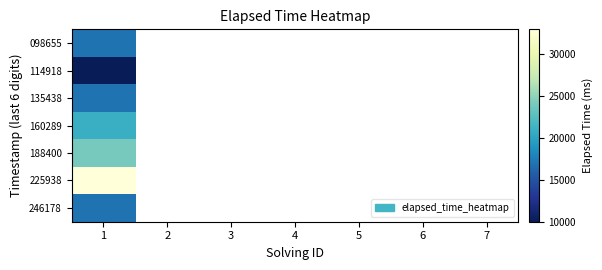

List the labels in order of 246178 value, largest first.

1, 2, 3, 4, 5, 6, 7